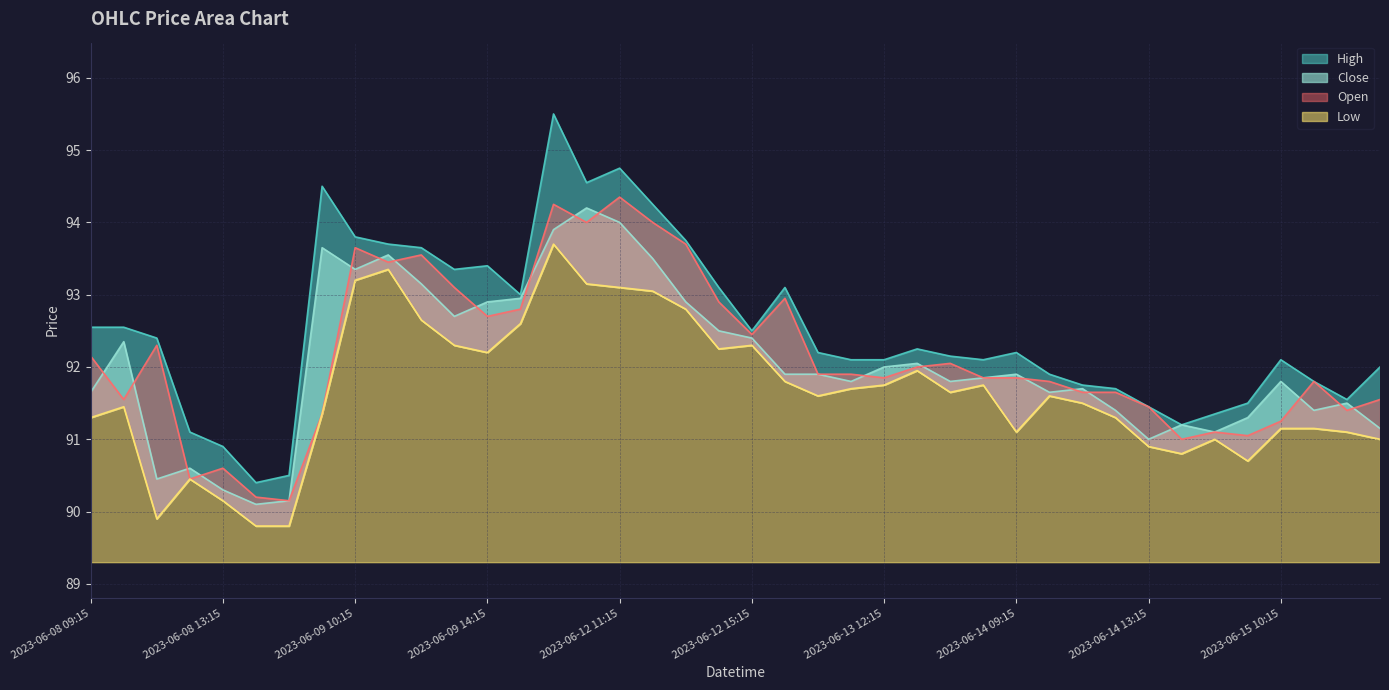

Which label corresponds to the smallest value in the chart?

2023-06-08 14:15